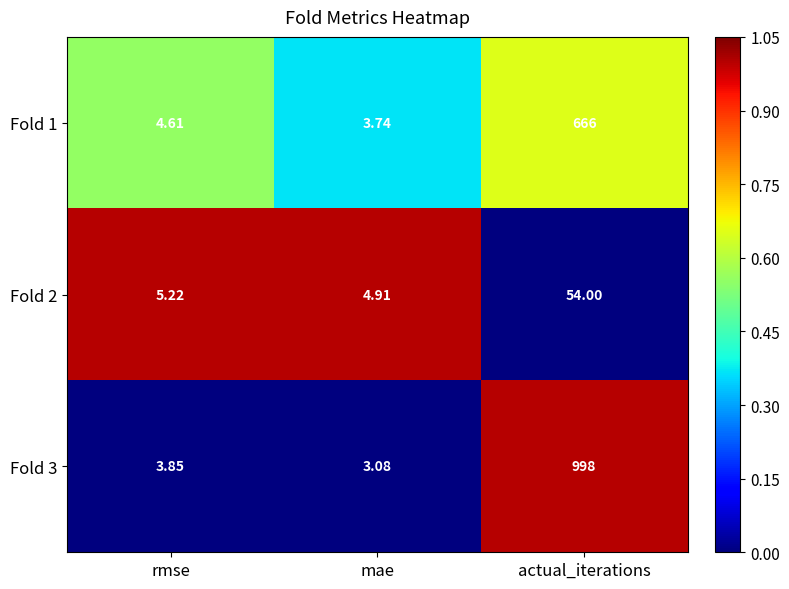

At which label is Fold 3 closest to 500?

rmse